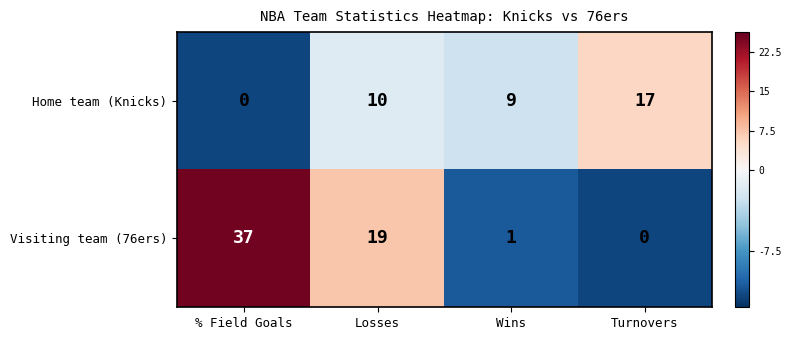

Which category has the lowest value in the Home team (Knicks) series?

% Field Goals